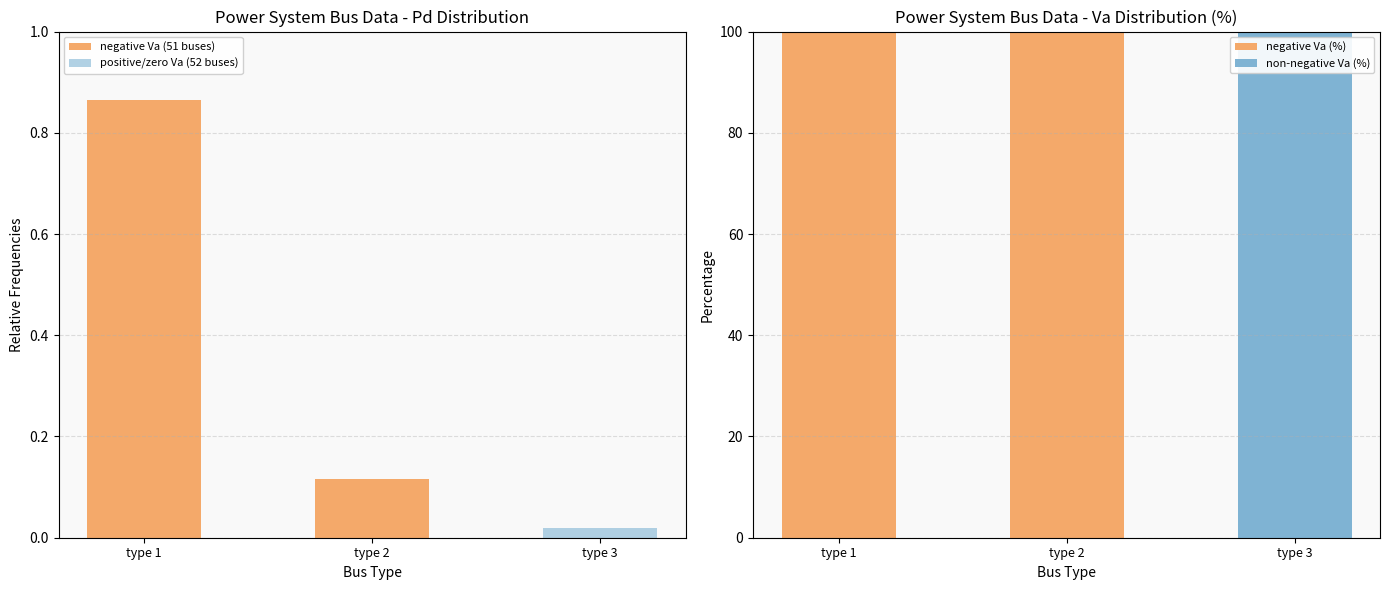

The positive/zero Va (52 buses) series shows 1.3 at type 1. True or false?

False